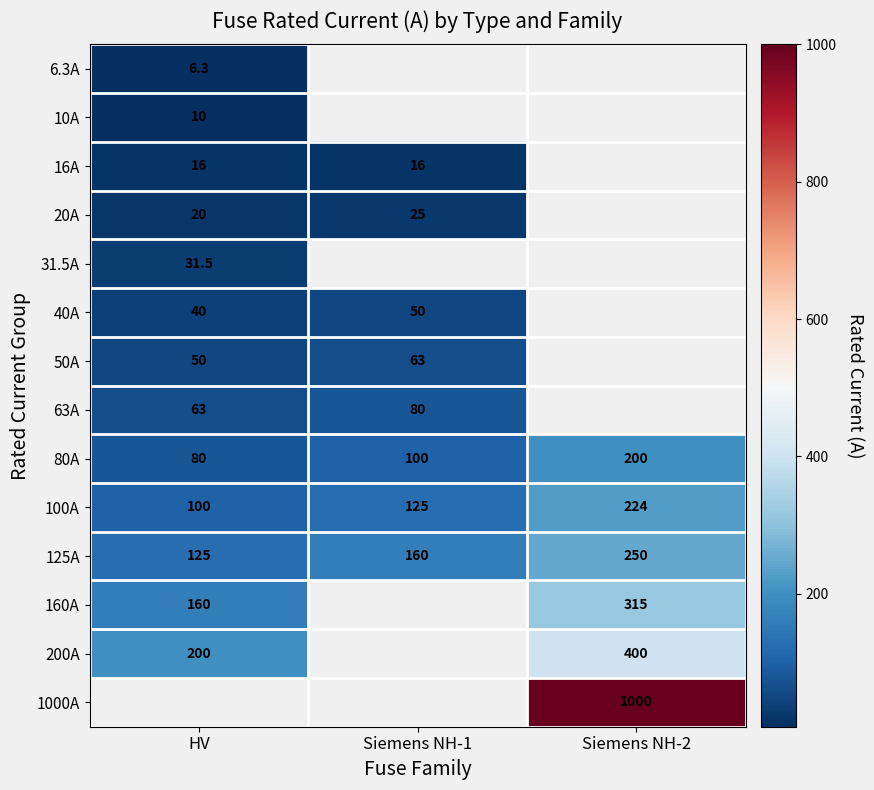

What is the lowest value of the 80A series?

80.0